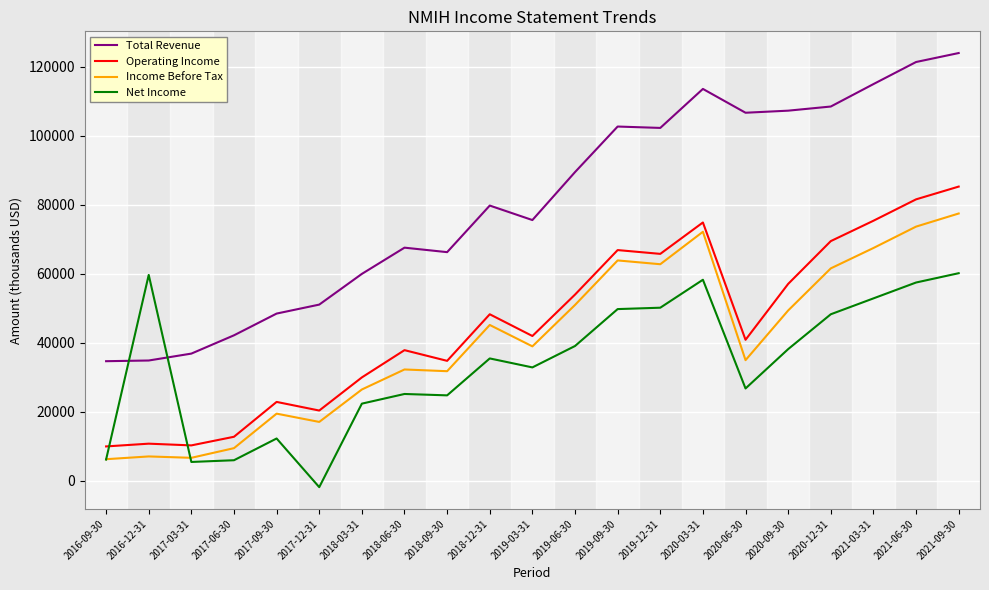

Which series has the largest range (max minus min)?

Total Revenue